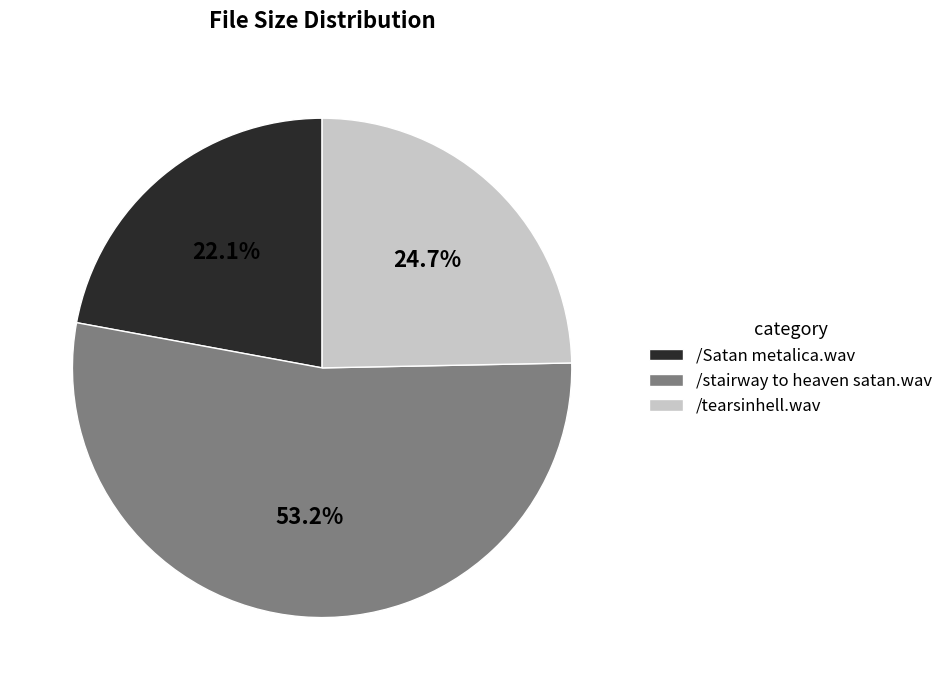

Rank the categories by value from highest to lowest.

/stairway to heaven satan.wav, /tearsinhell.wav, /Satan metalica.wav